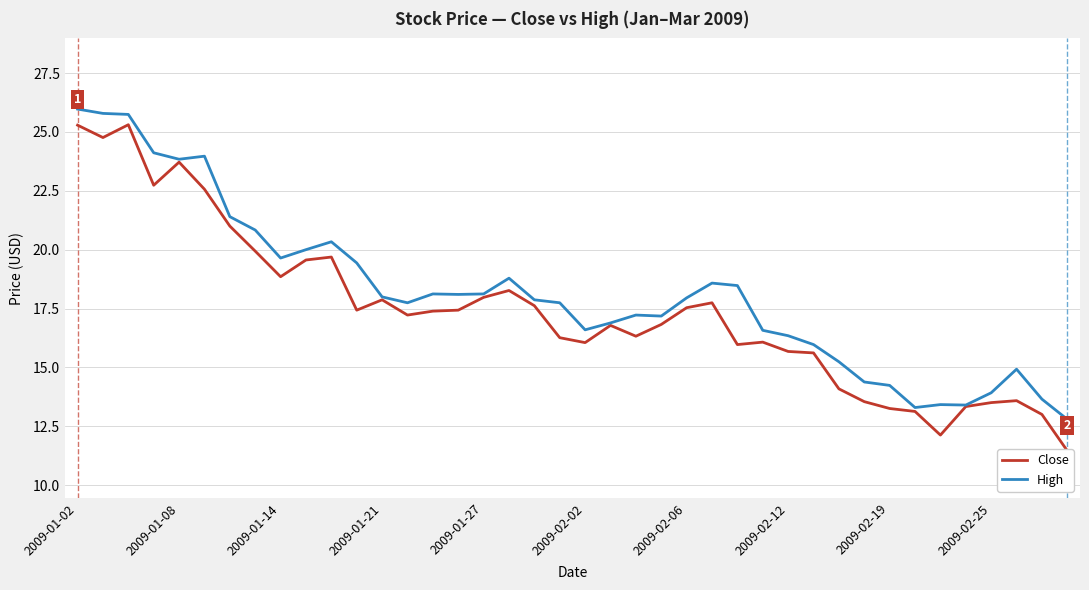

The value of High at 2009-02-06 is 18.0. True or false?

True